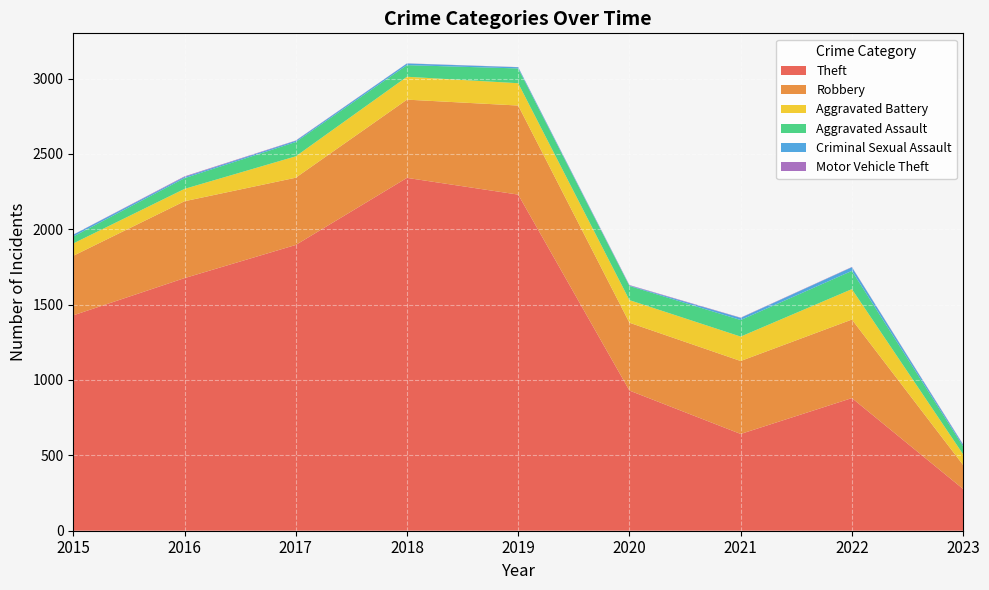

Reading right to left, extract all data points from this chart.

Theft: 277	880	642	930	2230	2341	1896	1676	1429
Robbery: 159	521	484	450	591	519	446	510	395
Aggravated Battery: 71	202	162	150	148	152	142	82	82
Aggravated Assault: 53	121	110	94	98	77	95	71	46
Criminal Sexual Assault: 10	24	14	3	8	11	8	8	12
Motor Vehicle Theft: 3	2	2	3	1	1	2	4	1